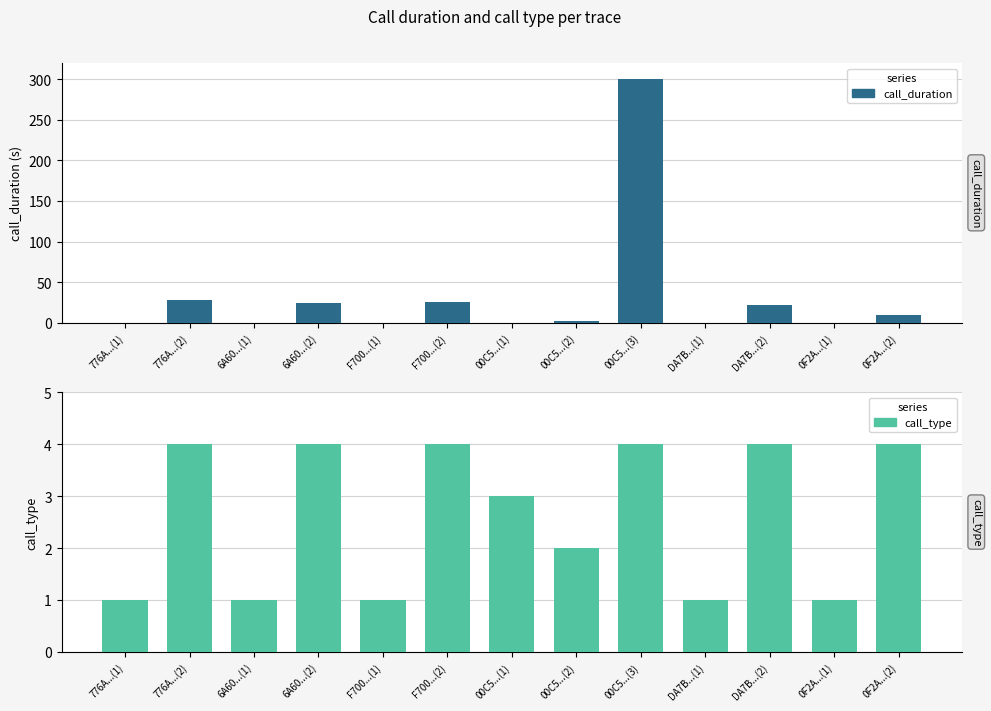

What is the value of the call_type bar at the 7th from the left?

3